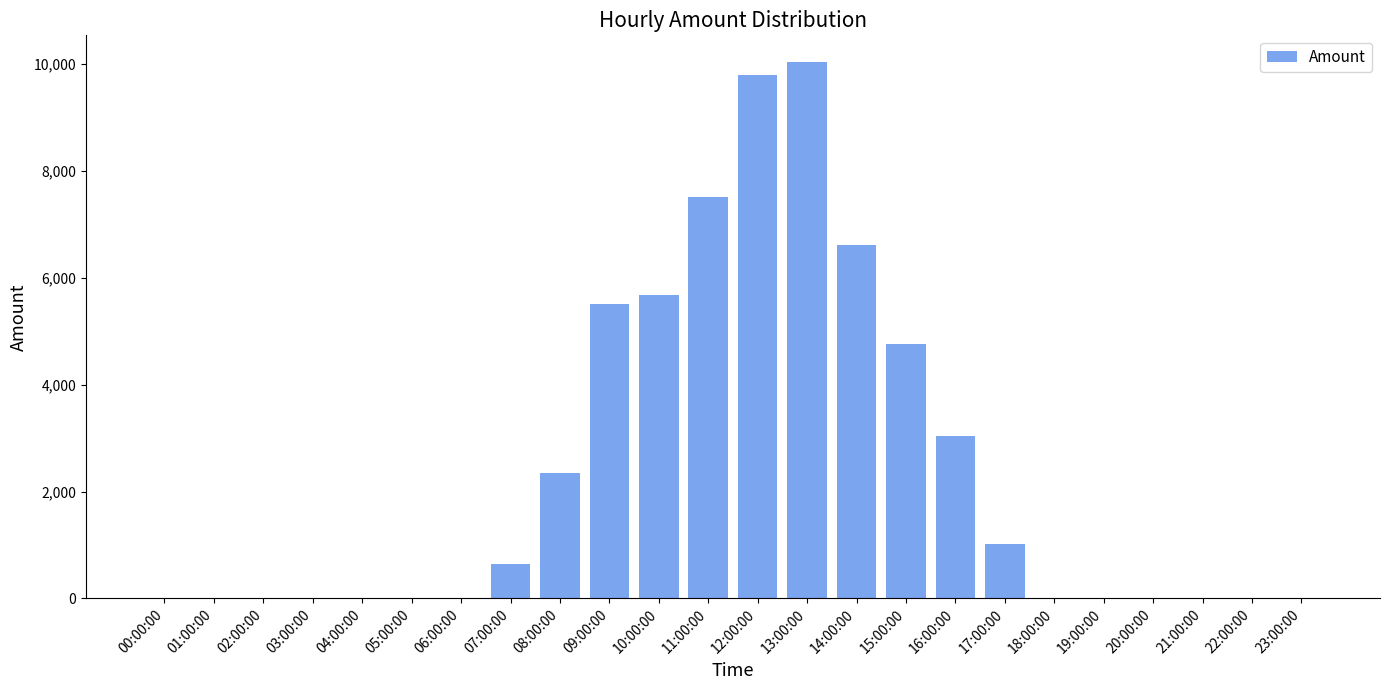

What is the sum of all values?

56976